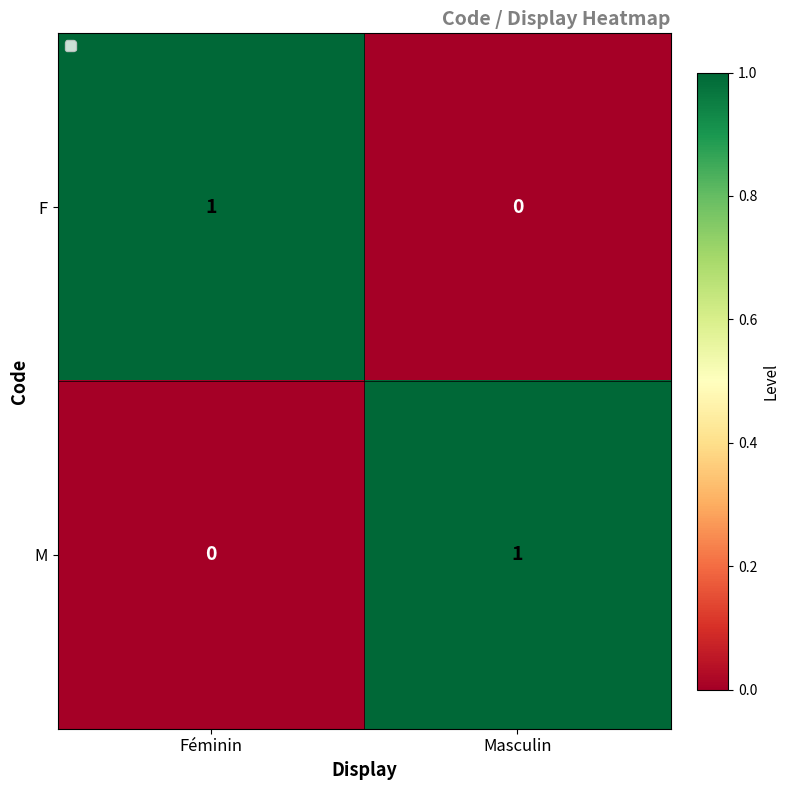

Rank the categories by M value from highest to lowest.

Masculin, Féminin